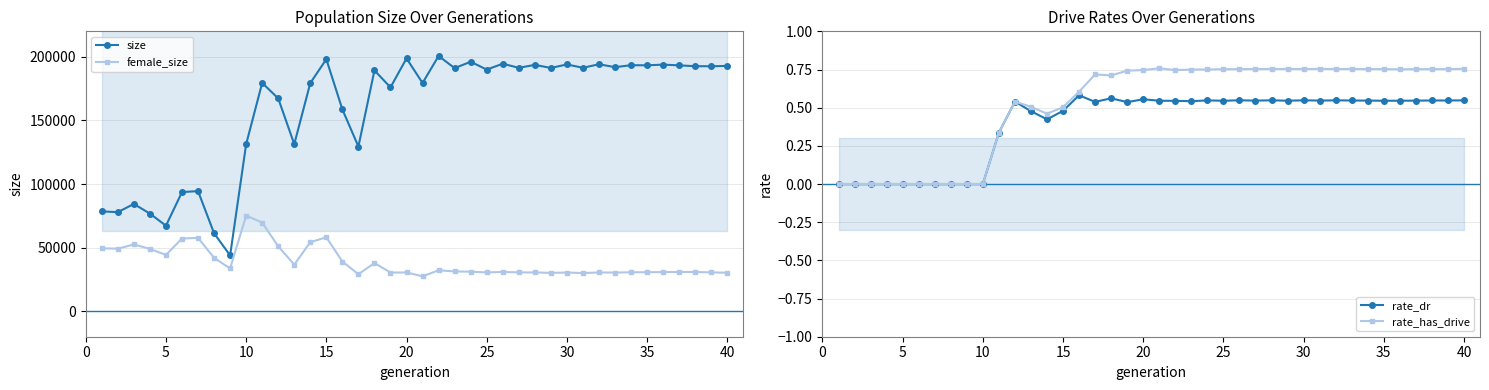

What is the minimum value for female_size?

27474